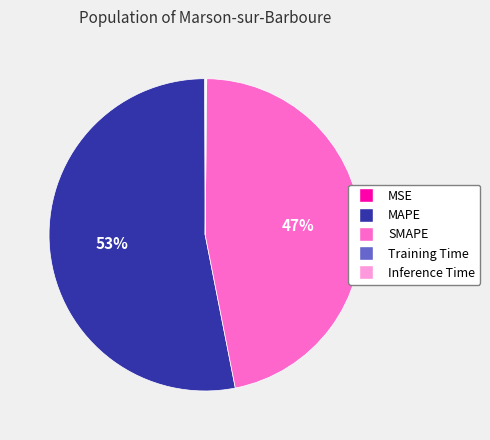

What is the largest slice in the pie chart?

MAPE